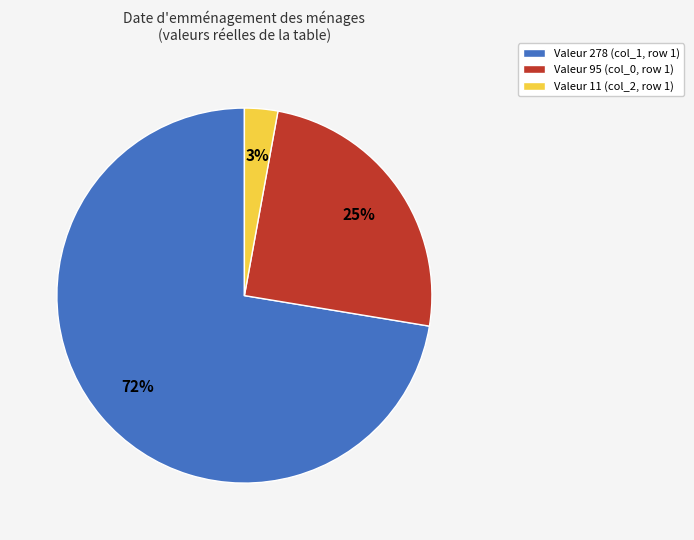

Count the number of slices in the pie.

3